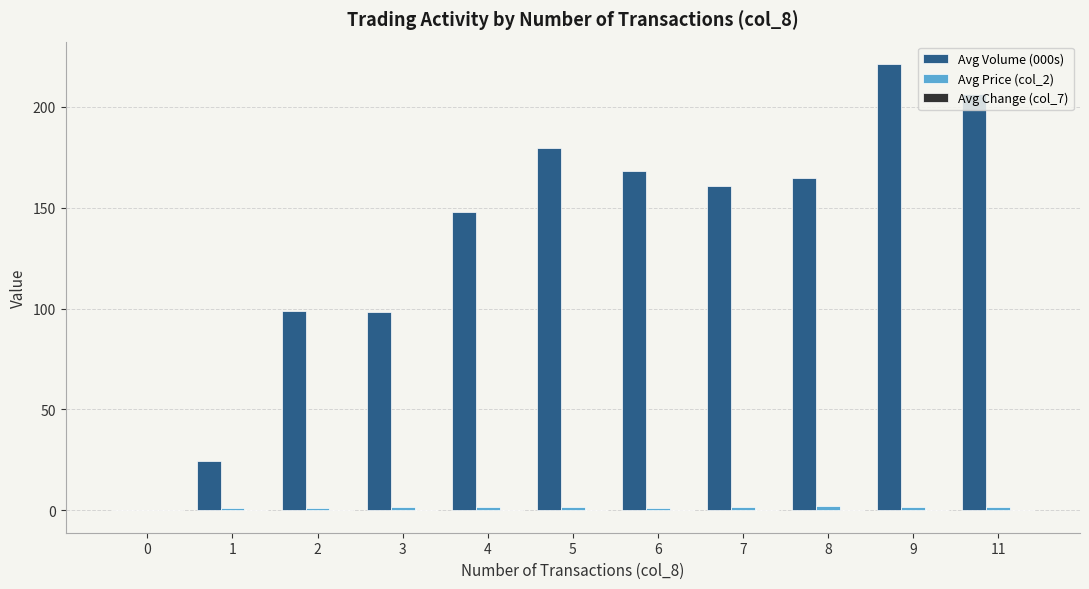

At which category is the sum across all series the highest?

9